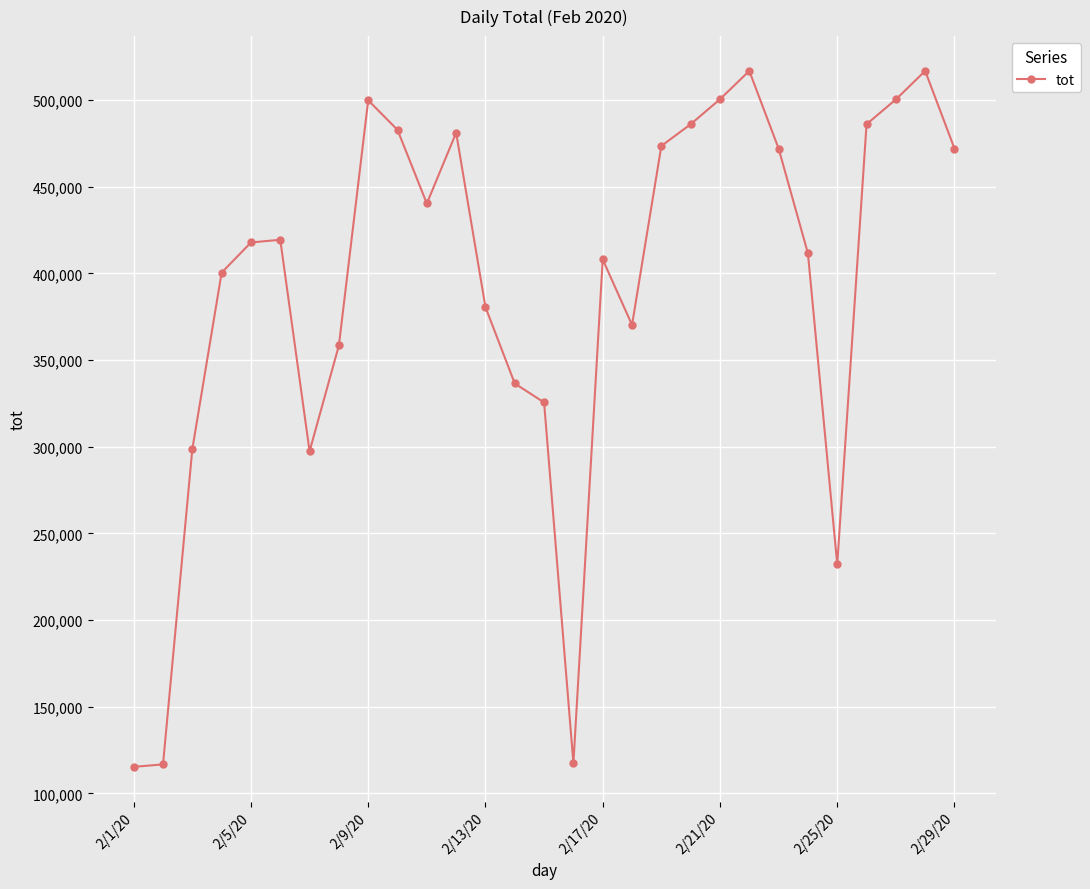

Is this an area chart (filled region under the line)?

No